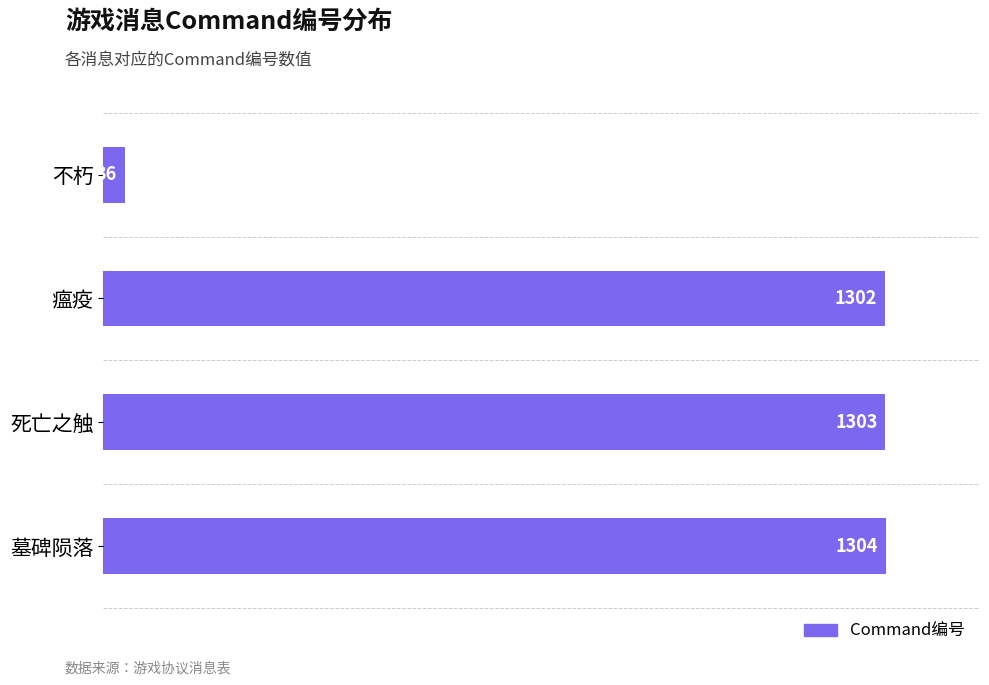

How many categories are shown in the chart?

4